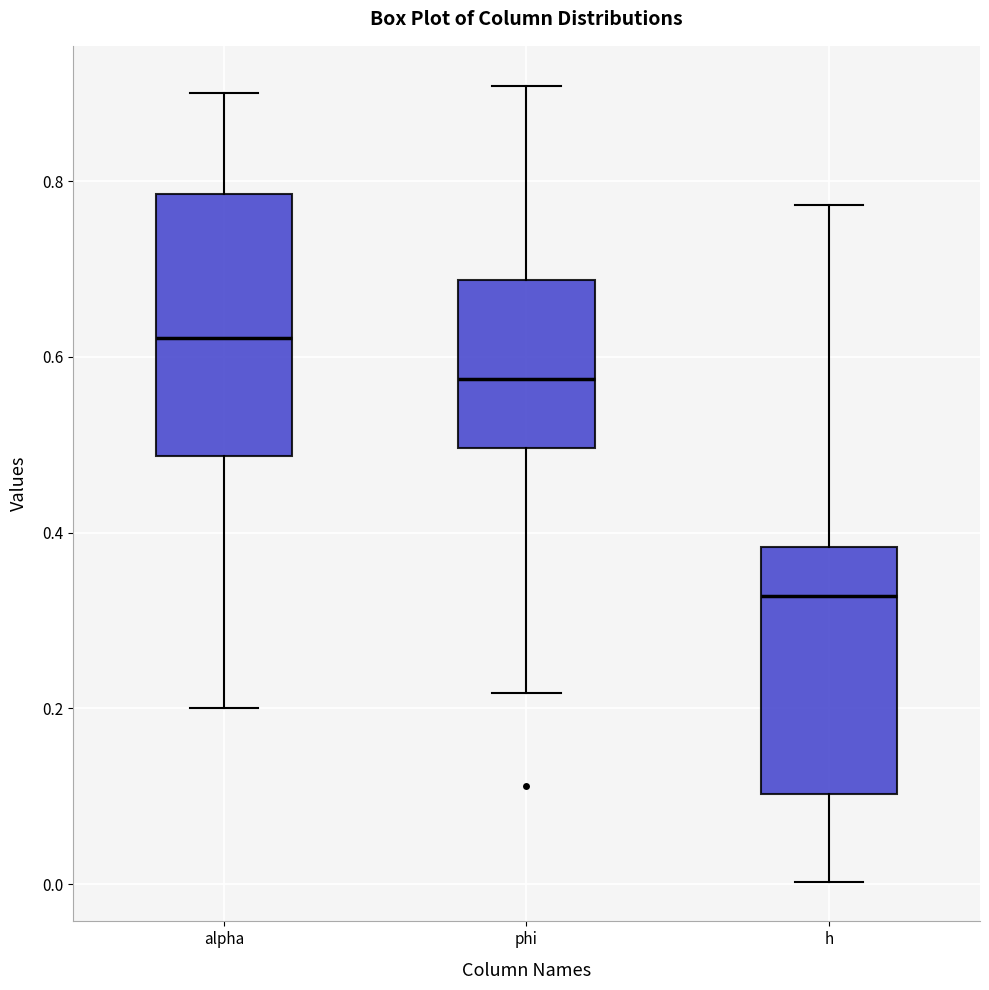

Which box has the highest median line?

alpha